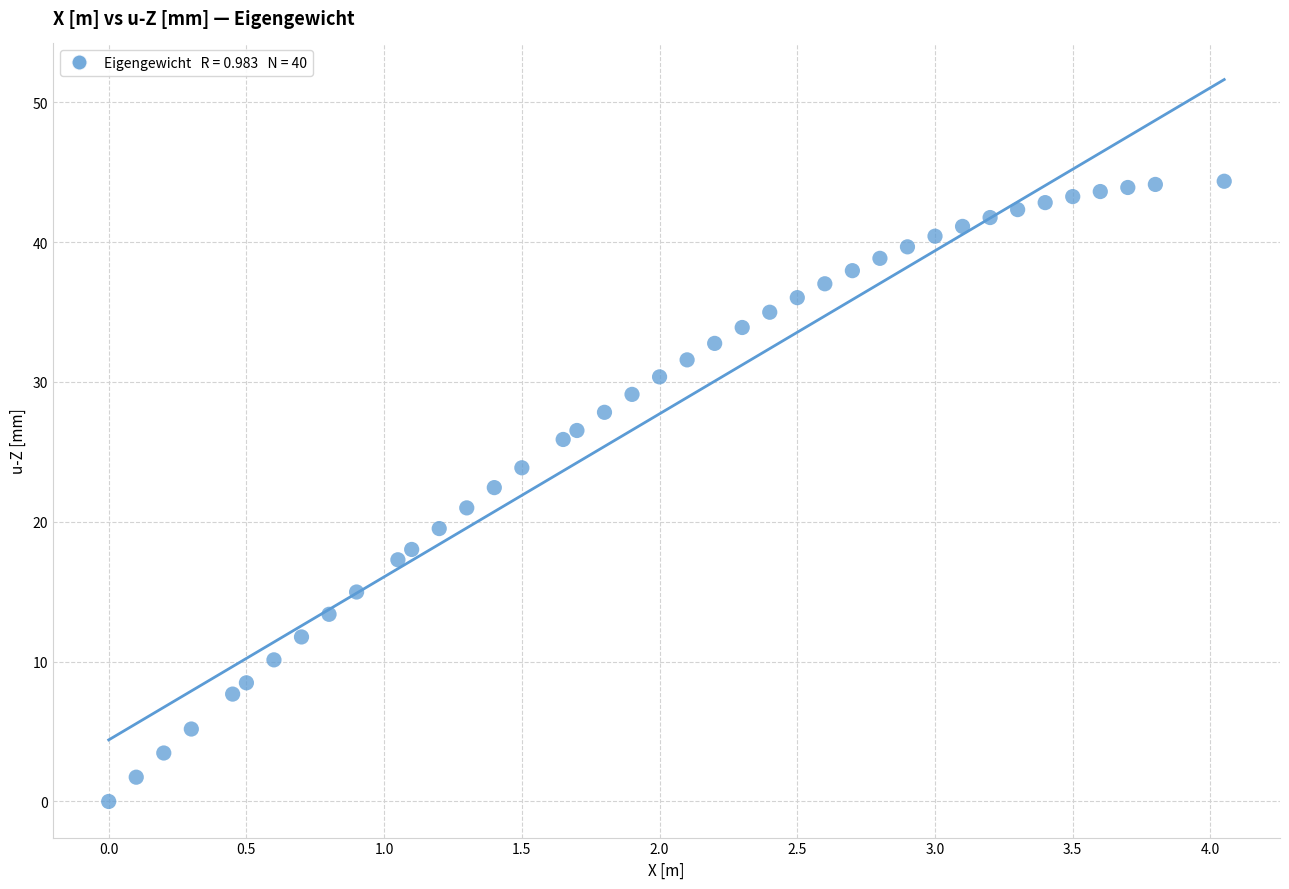

What is the range of X values (max minus min)?

4.1